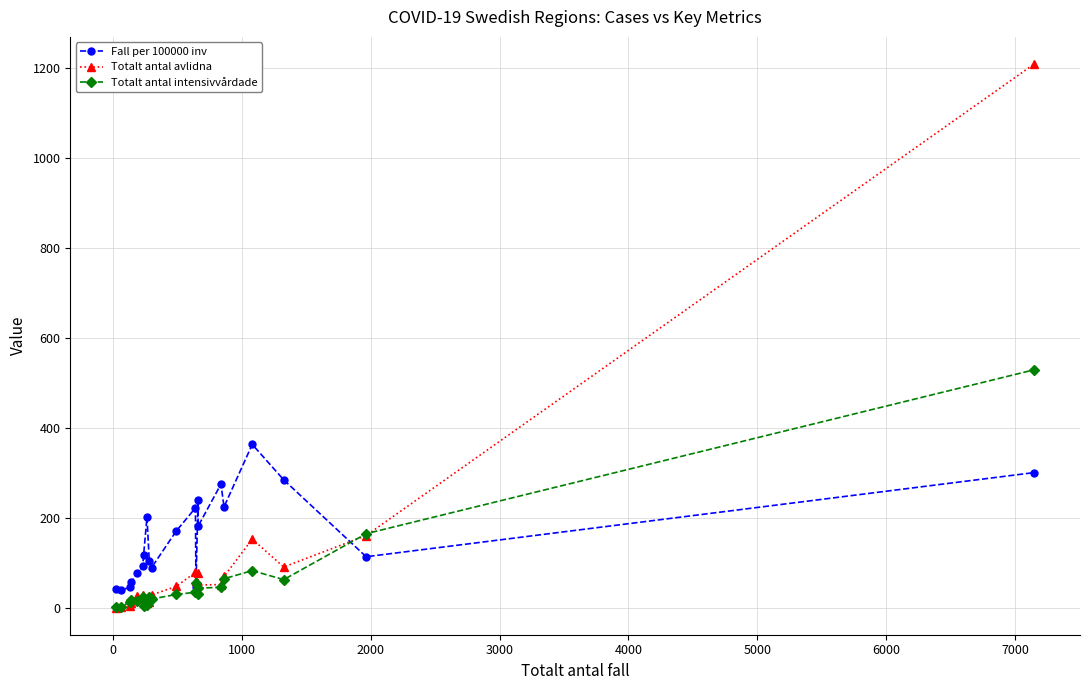

How many distinct data groups are displayed?

3